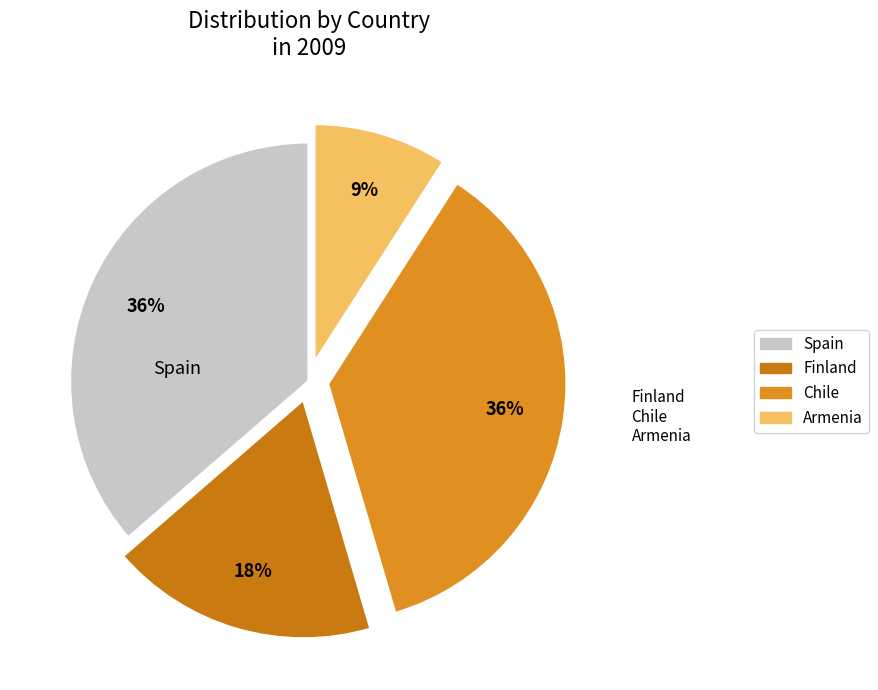

True or false: Finland accounts for 18% of the total.

True